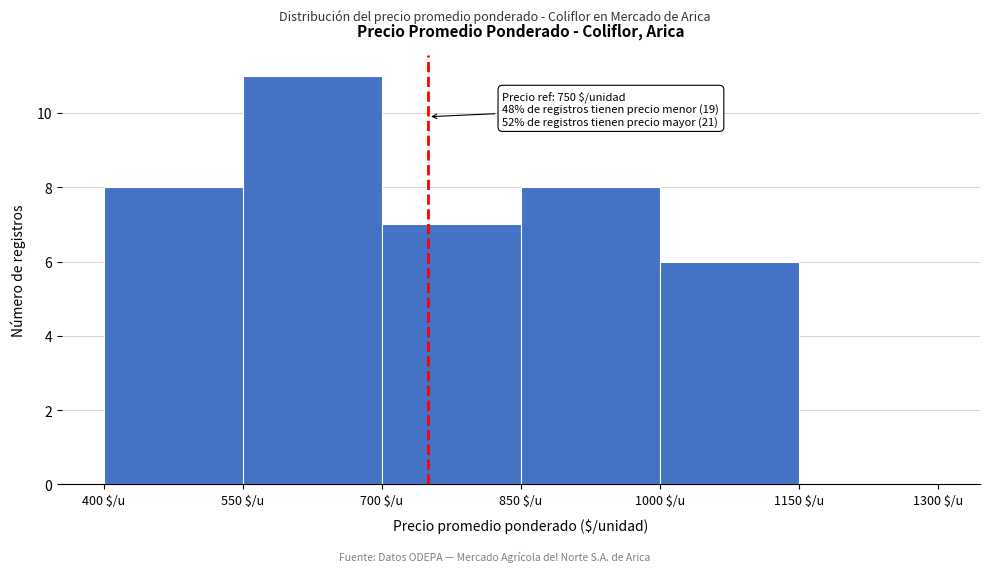

Over which range of the x-axis is the bar tallest?

550 to 700